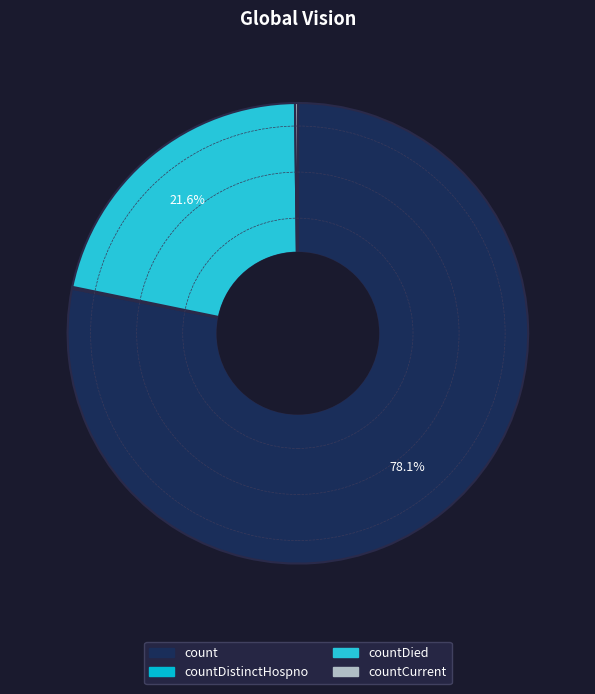

To the nearest percent, what is the difference between the largest and smallest slice percentages?

78%